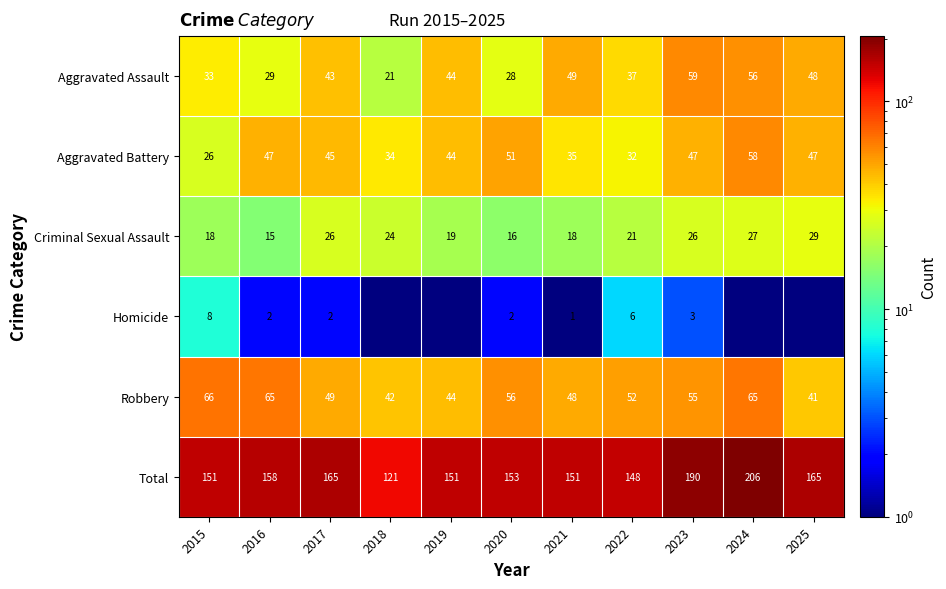

Which category has the highest value in the Criminal Sexual Assault series?

2025